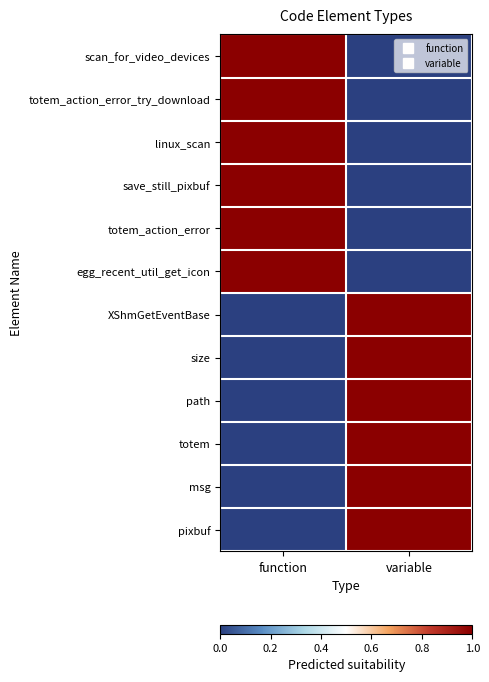

Rank the series at variable from highest to lowest value.

XShmGetEventBase, size, path, totem, msg, pixbuf, scan_for_video_devices, totem_action_error_try_download, linux_scan, save_still_pixbuf, totem_action_error, egg_recent_util_get_icon